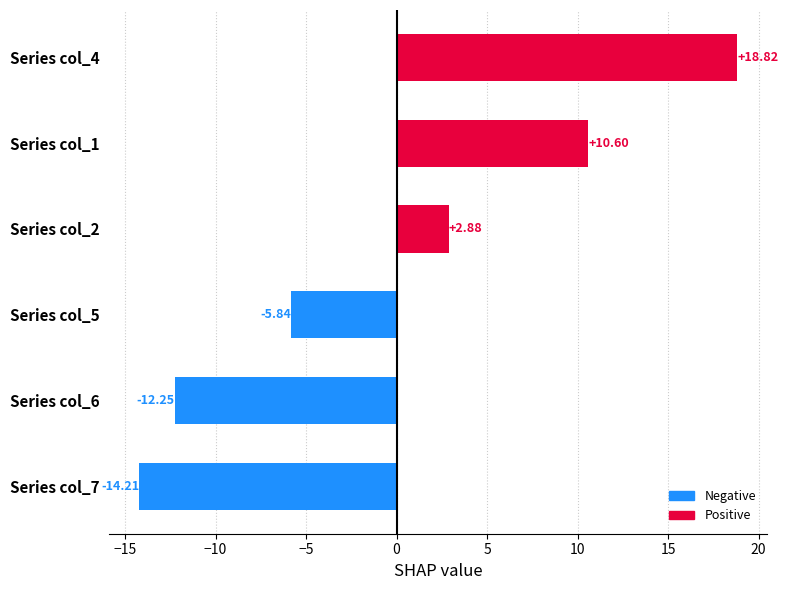

Between 12 and 5, which is larger?

12